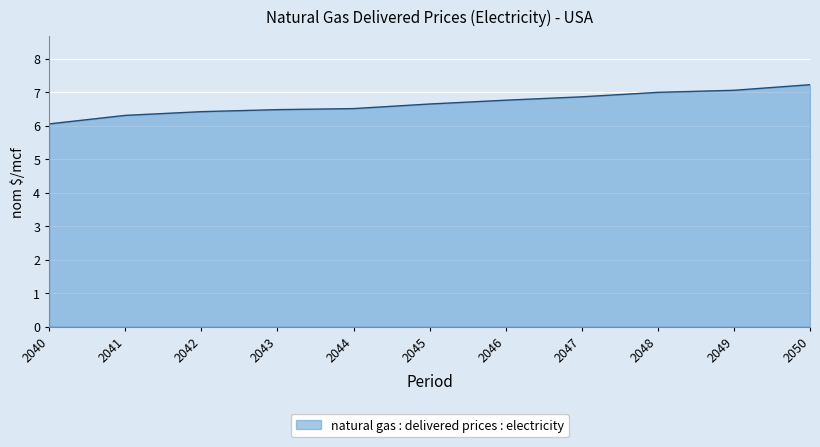

Which category has the lowest value across all series?

2040